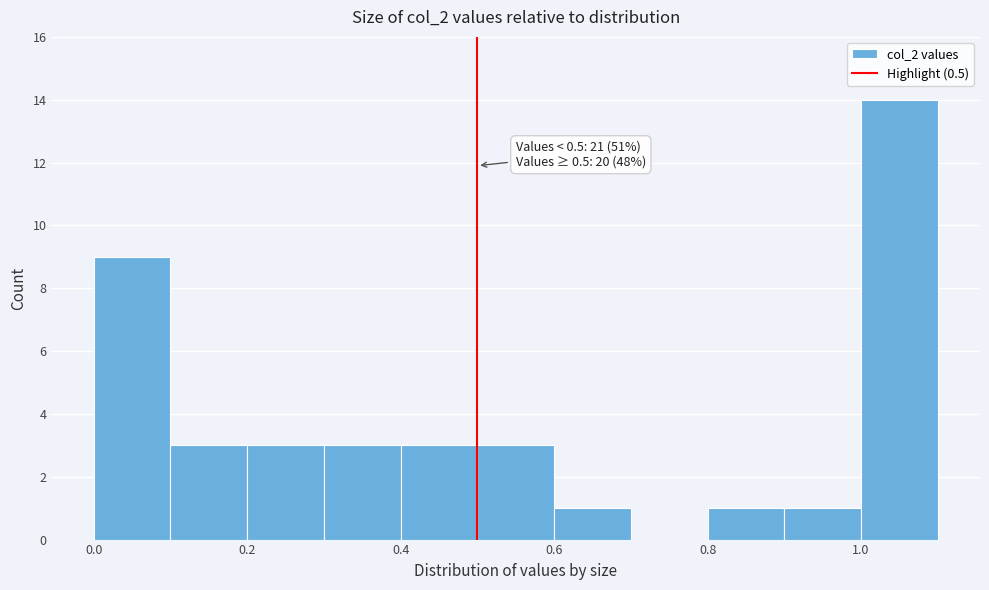

Which range on the x-axis has the tallest bar?

1.0 to 1.1